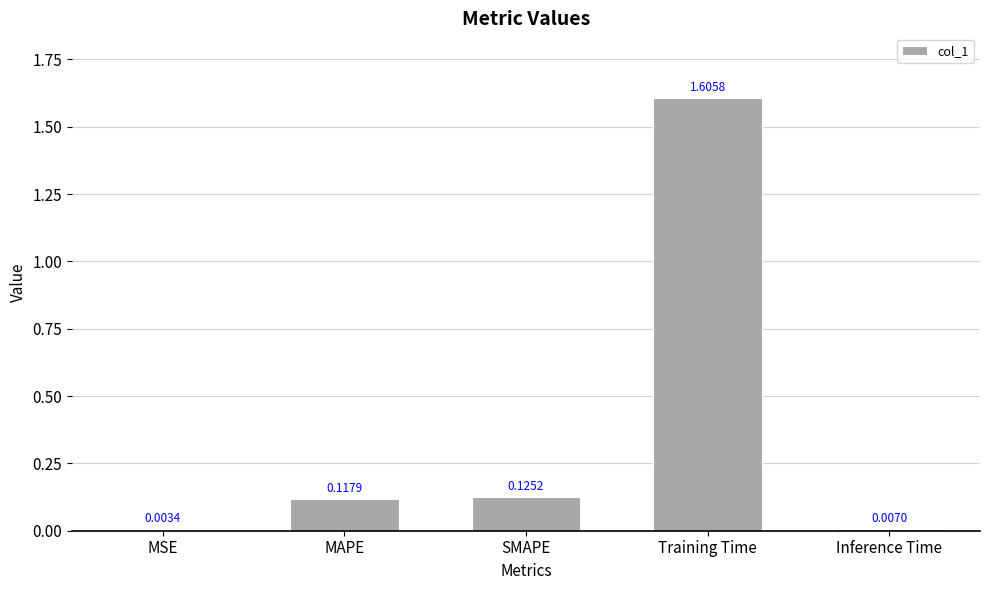

How many data points does each series have?

5